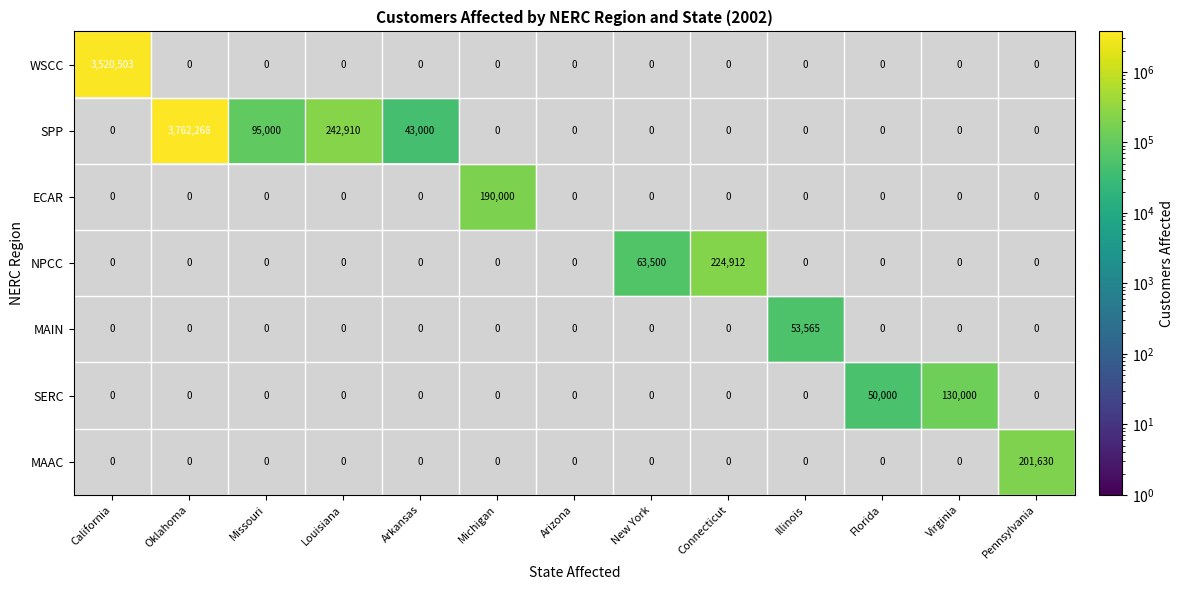

List the series in order of their peak value, highest first.

SPP, WSCC, NPCC, MAAC, ECAR, SERC, MAIN